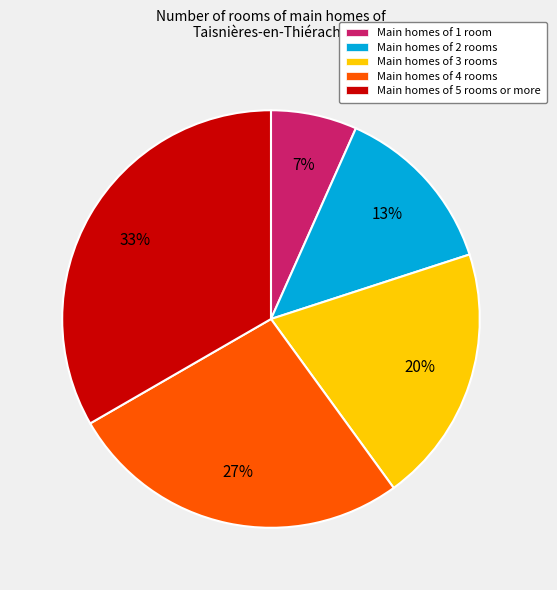

To the nearest percent, what is the average slice percentage?

20%